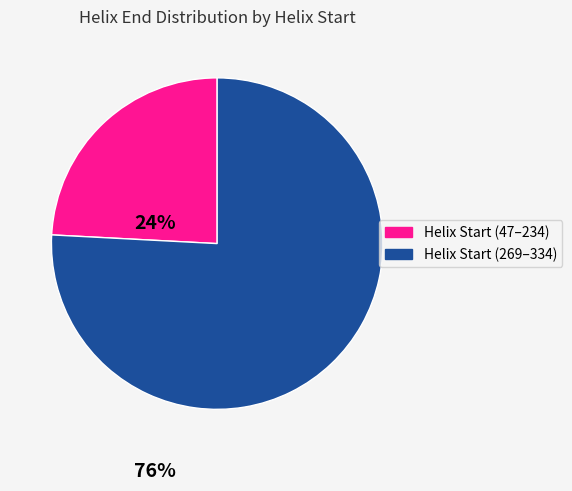

Does any single category account for the majority?

Yes